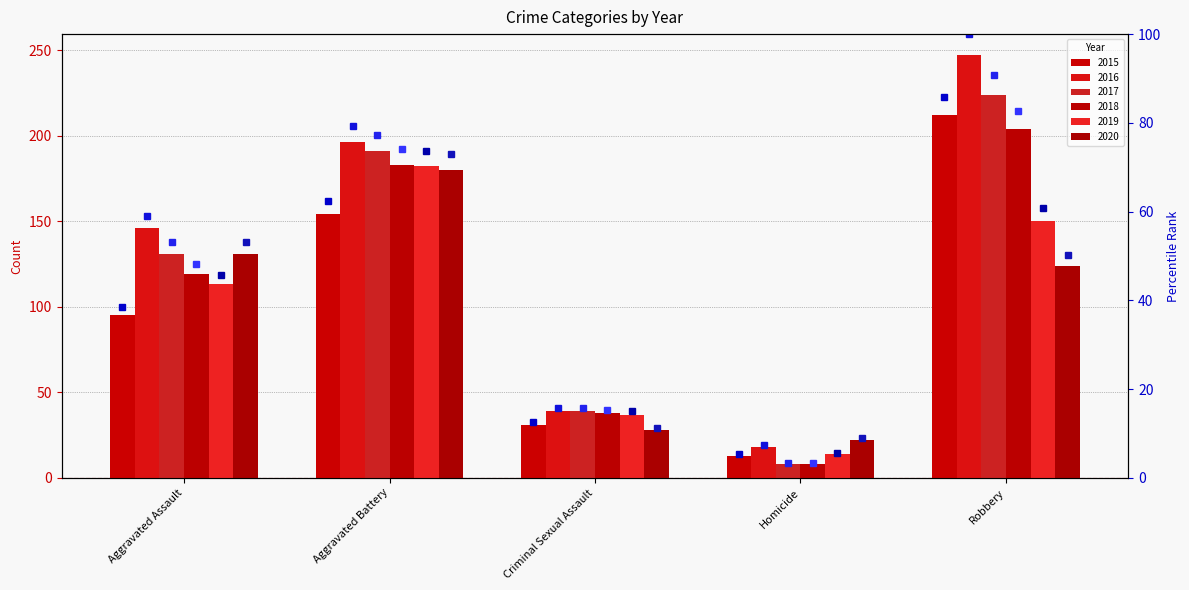

Which series has the widest spread of values?

2016 pct